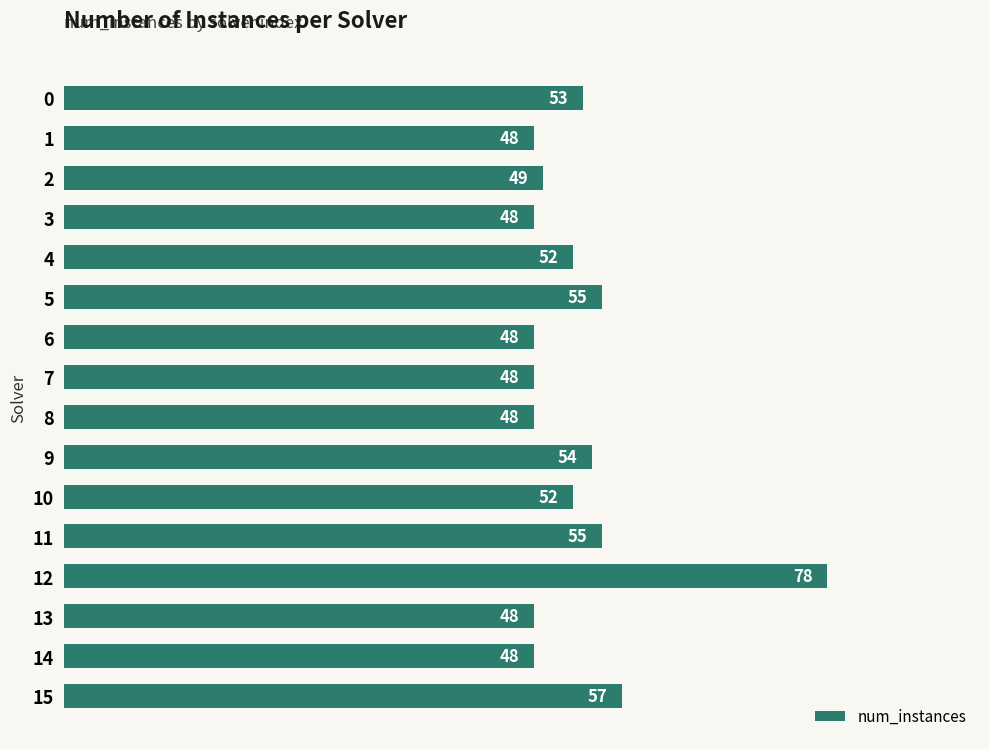

The chart shows a value of 57 at 15. True or false?

True